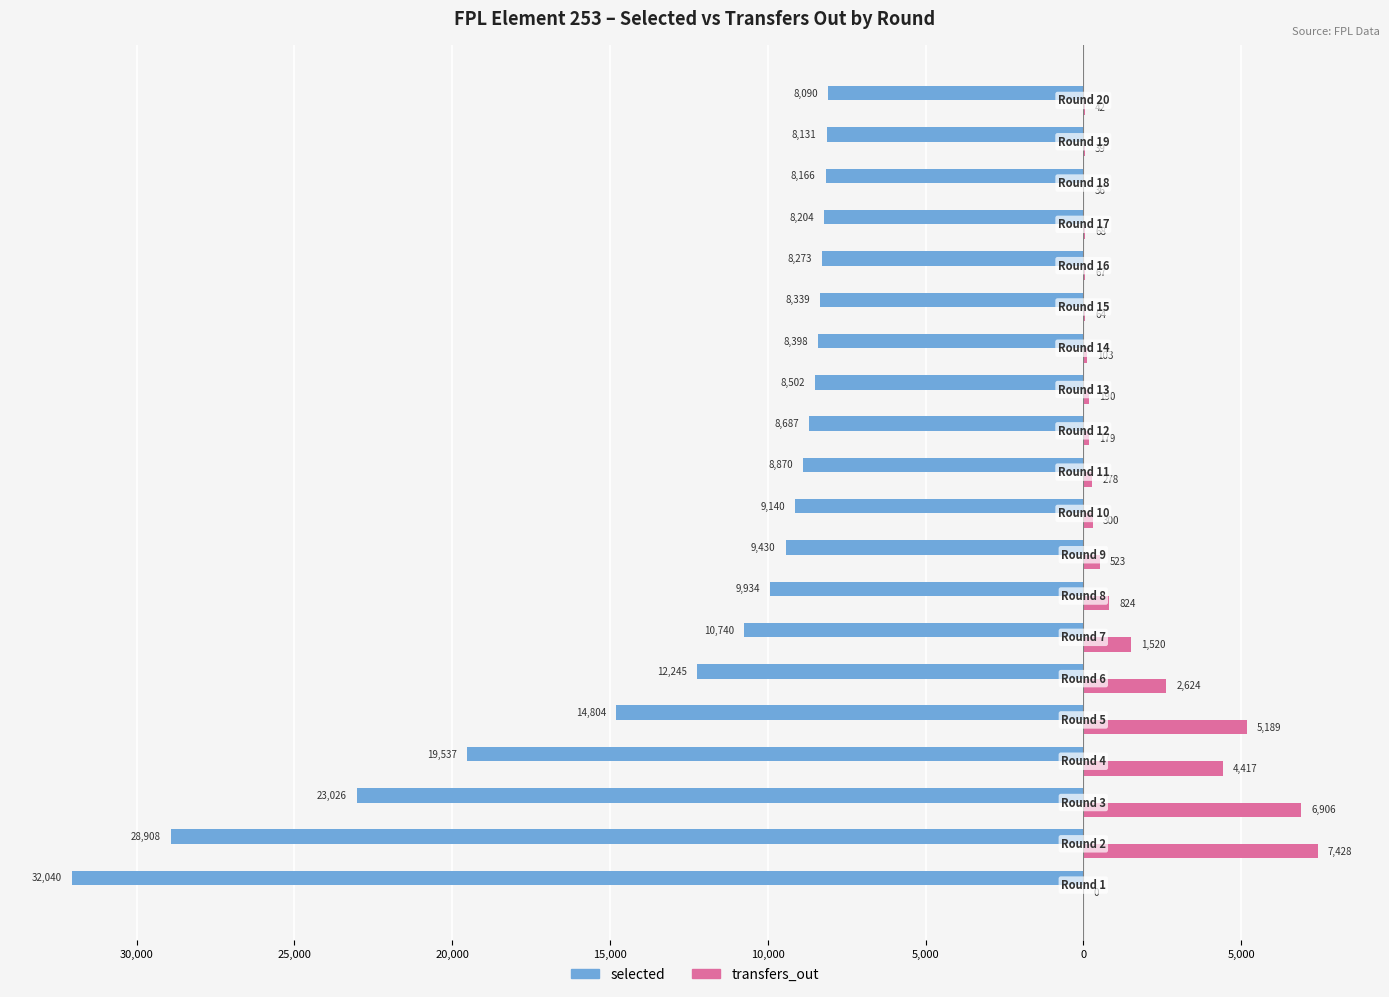

What are all the series names shown in the legend?

selected, transfers_out